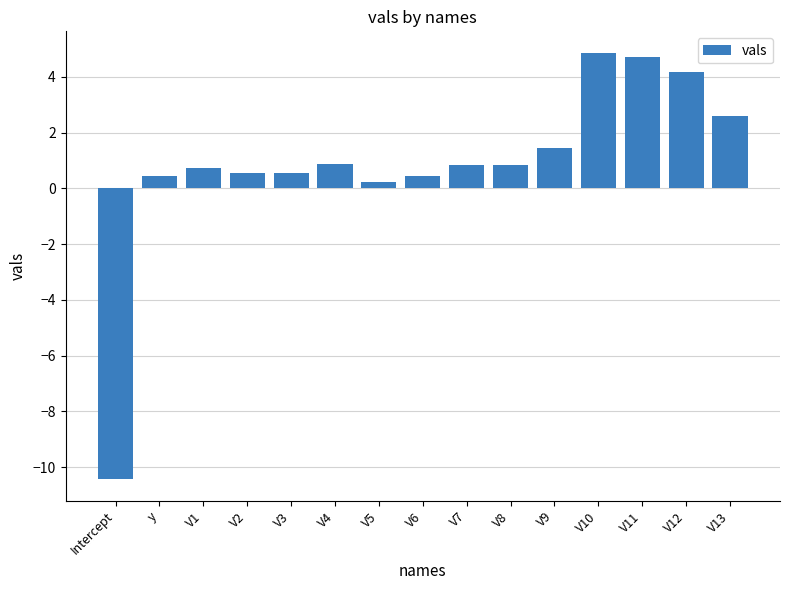

Which has a higher value, V10 or V12?

V10